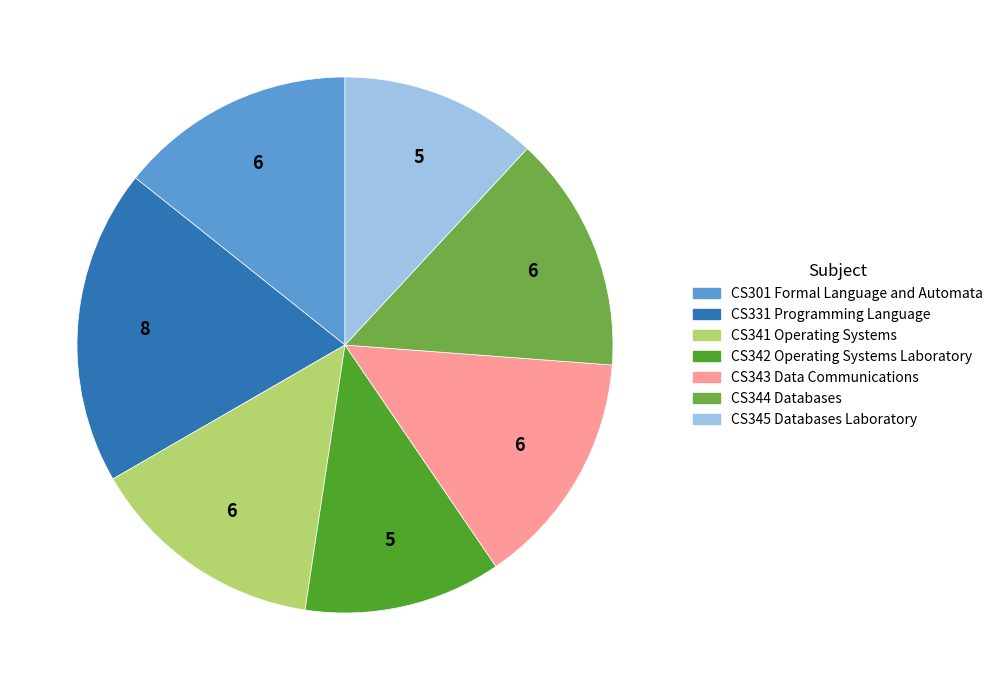

Does CS342 Operating Systems Laboratory account for over 50% of the chart?

No